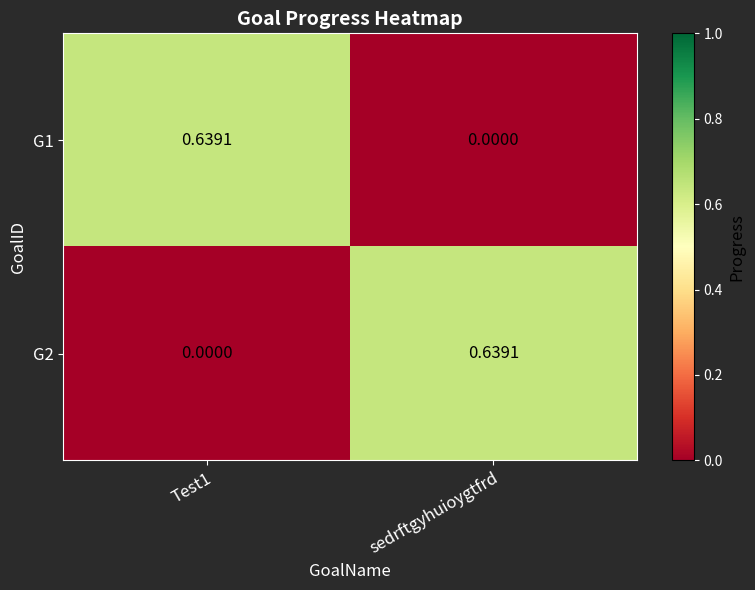

At Test1, list the series in order from largest to smallest.

G1, G2